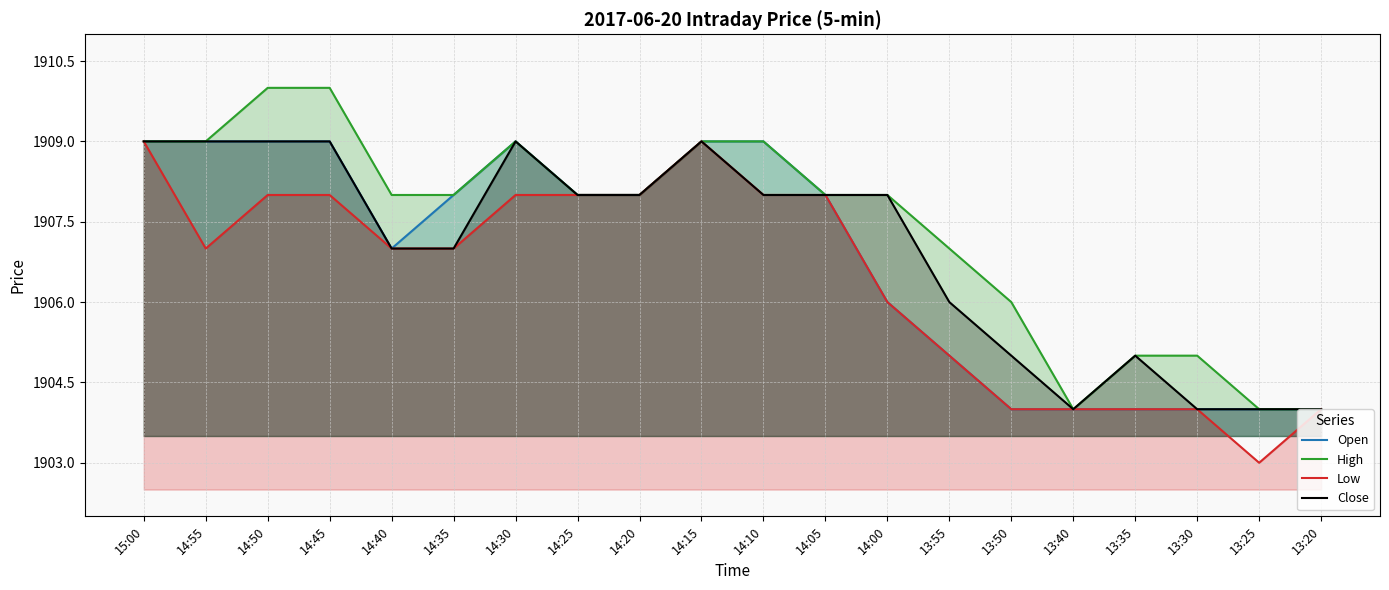

True or false: High has a value of 1904 at 13:25.

True